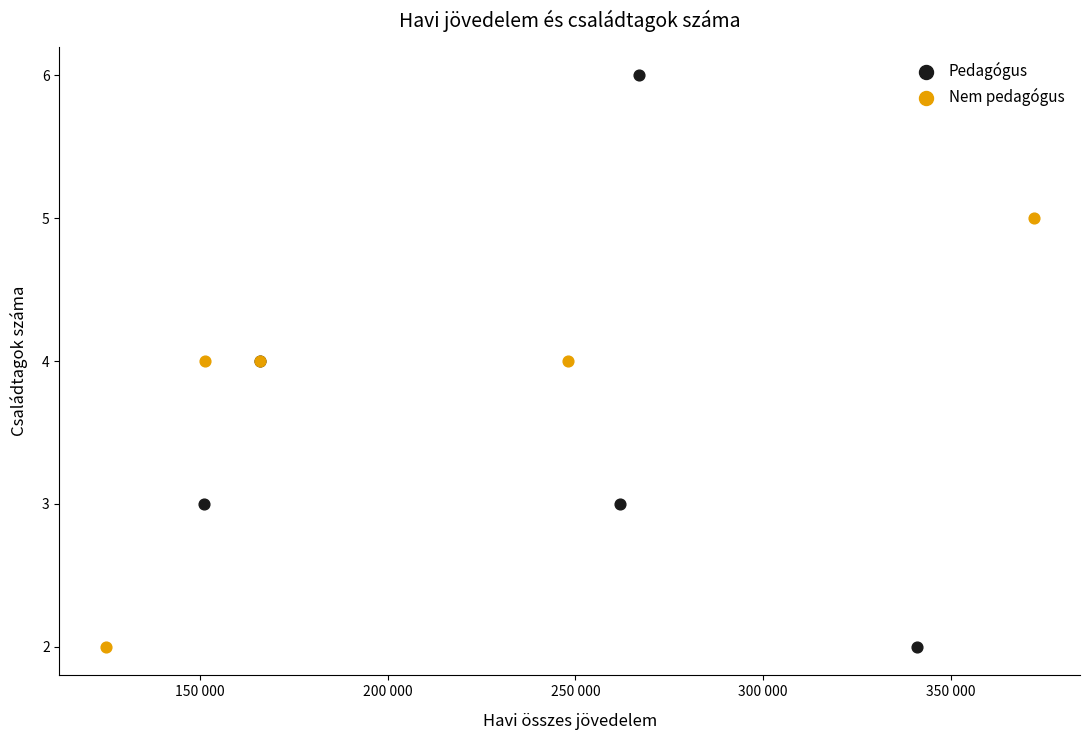

Which series reaches the maximum Y coordinate?

Pedagógus